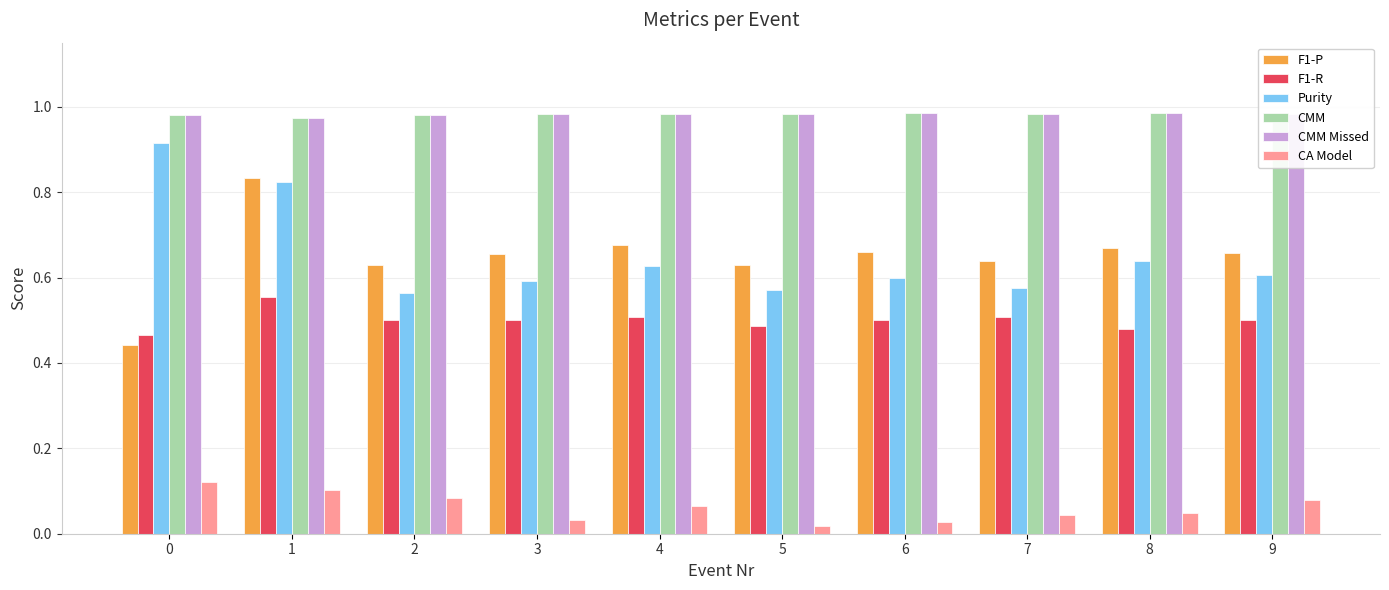

How many bars are there in each group?

6